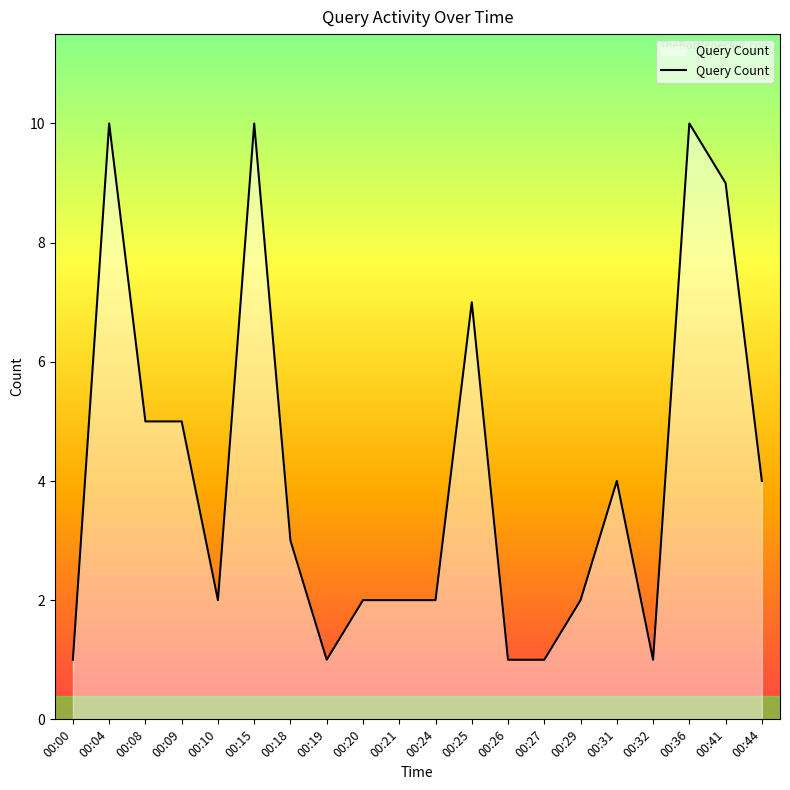

What is the change in value from 00:26 to 00:44?

+3